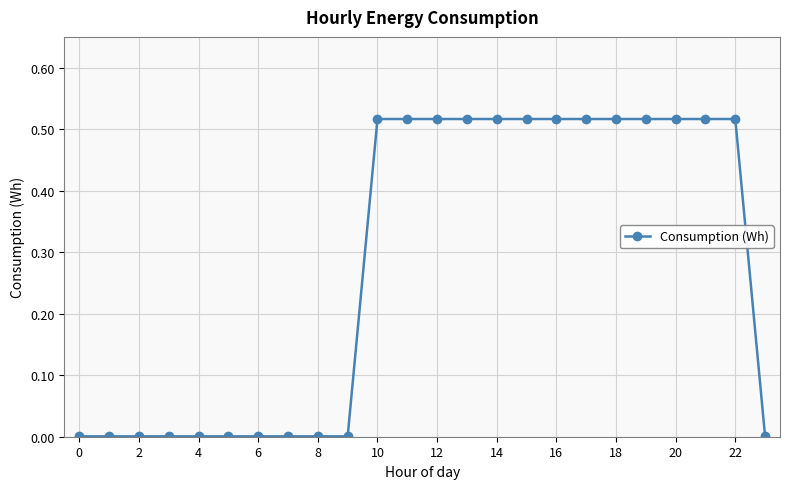

What is the average value?

0.3